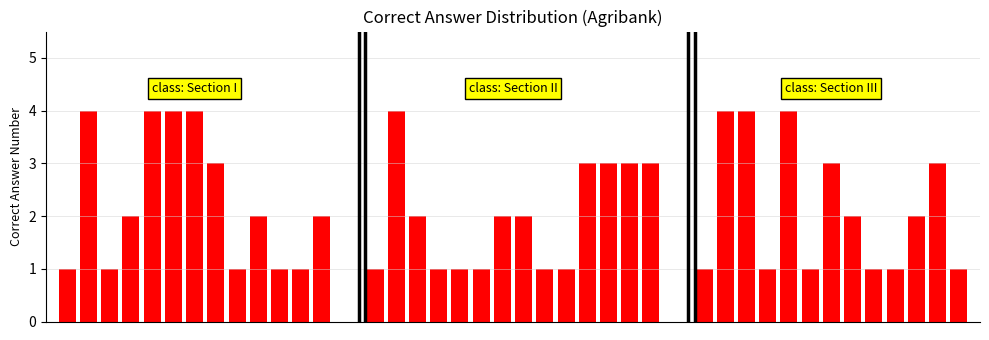

What is the greatest value displayed?

4